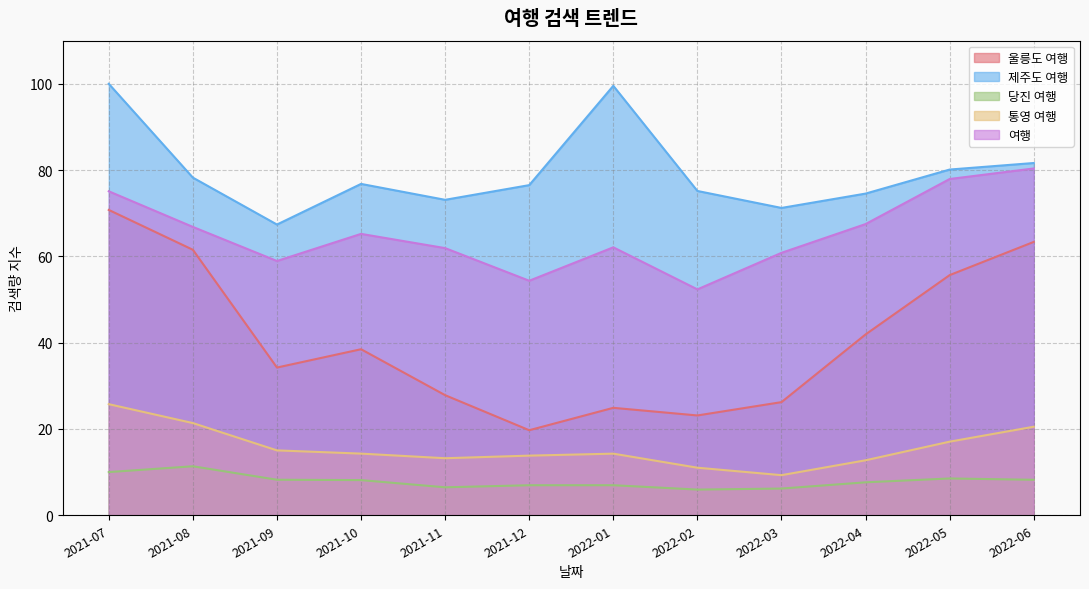

What is the difference between the second highest and second lowest values in the 울릉도 여행 series?

40.2